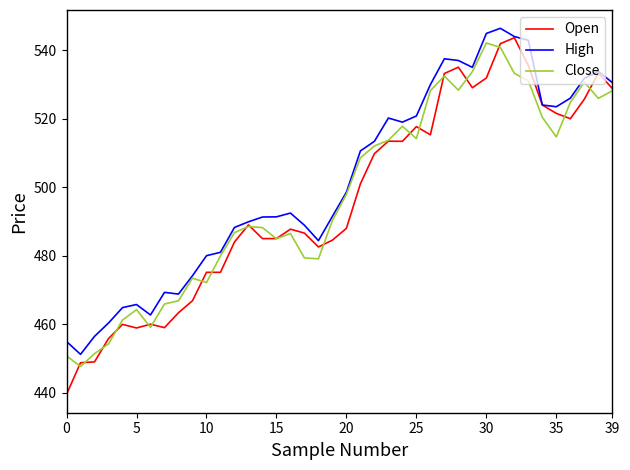

Does the chart display data point markers on the line(s)?

No